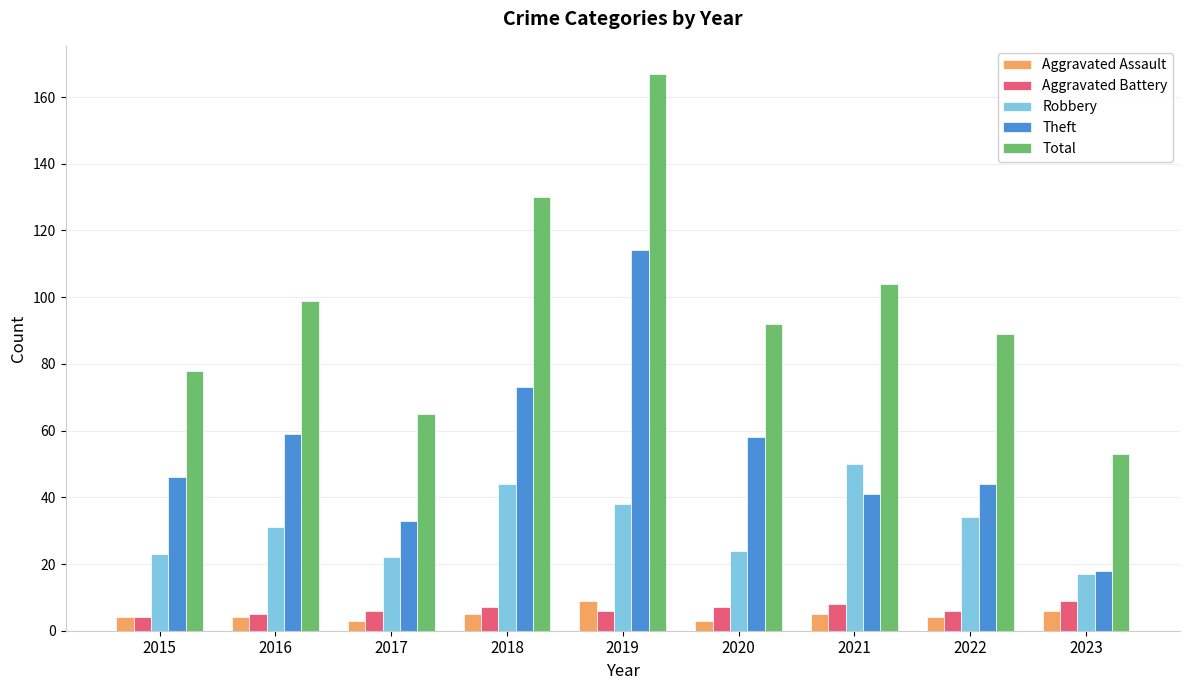

Reading left to right, list all the values displayed in this chart.

Aggravated Assault: 4	4	3	5	9	3	5	4	6
Aggravated Battery: 4	5	6	7	6	7	8	6	9
Robbery: 23	31	22	44	38	24	50	34	17
Theft: 46	59	33	73	114	58	41	44	18
Total: 78	99	65	130	167	92	104	89	53